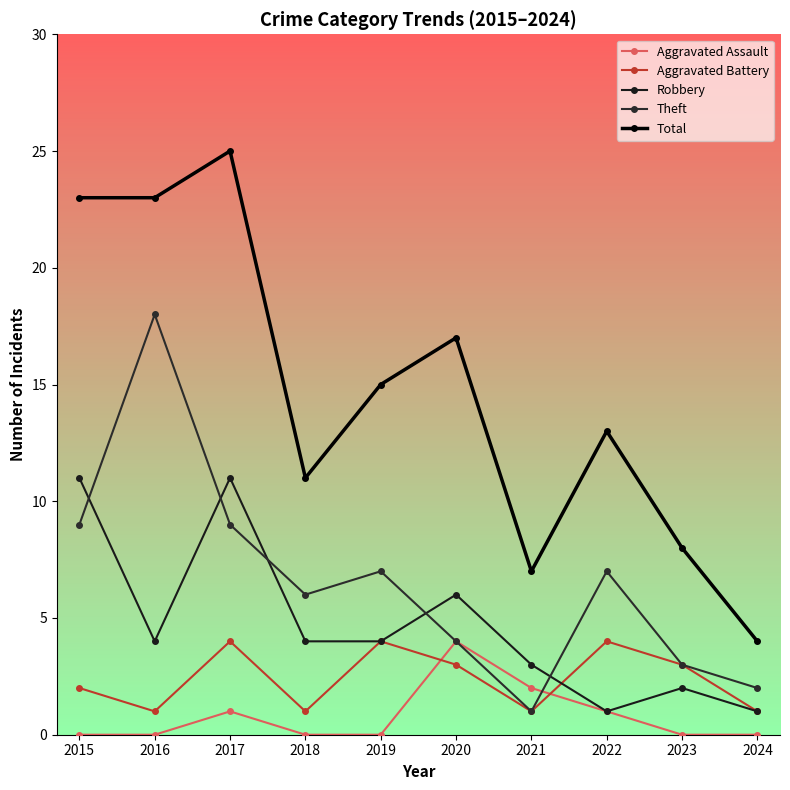

What is the sum of all Aggravated Assault values?

8